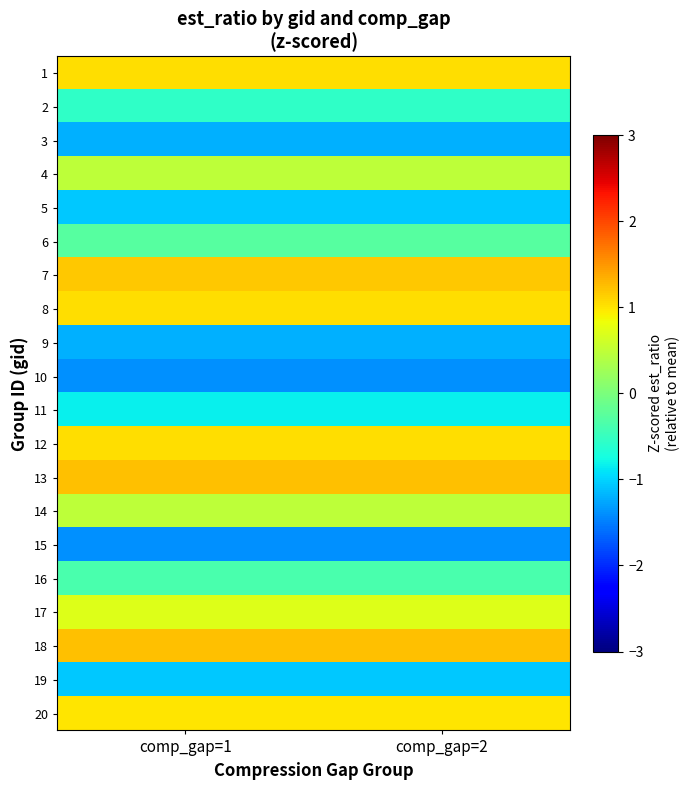

Reading left to right, list all the values displayed in this chart.

1: comp_gap=1=1.0	comp_gap=2=1.0
2: comp_gap=1=-0.6	comp_gap=2=-0.6
3: comp_gap=1=-1.2	comp_gap=2=-1.2
4: comp_gap=1=0.5	comp_gap=2=0.5
5: comp_gap=1=-1.1	comp_gap=2=-1.1
6: comp_gap=1=-0.3	comp_gap=2=-0.3
7: comp_gap=1=1.2	comp_gap=2=1.2
8: comp_gap=1=1.0	comp_gap=2=1.0
9: comp_gap=1=-1.2	comp_gap=2=-1.2
10: comp_gap=1=-1.4	comp_gap=2=-1.4
11: comp_gap=1=-0.8	comp_gap=2=-0.8
12: comp_gap=1=1.0	comp_gap=2=1.0
13: comp_gap=1=1.2	comp_gap=2=1.2
14: comp_gap=1=0.5	comp_gap=2=0.5
15: comp_gap=1=-1.4	comp_gap=2=-1.4
16: comp_gap=1=-0.4	comp_gap=2=-0.4
17: comp_gap=1=0.7	comp_gap=2=0.7
18: comp_gap=1=1.2	comp_gap=2=1.2
19: comp_gap=1=-1.1	comp_gap=2=-1.1
20: comp_gap=1=1.0	comp_gap=2=1.0